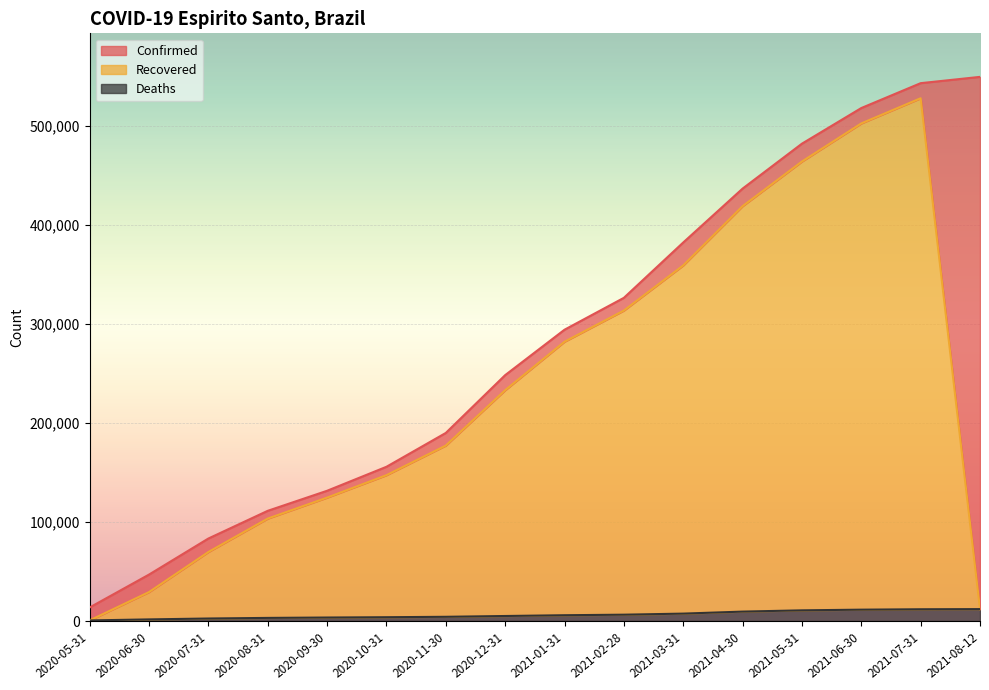

Does the chart display data point markers on the line(s)?

No